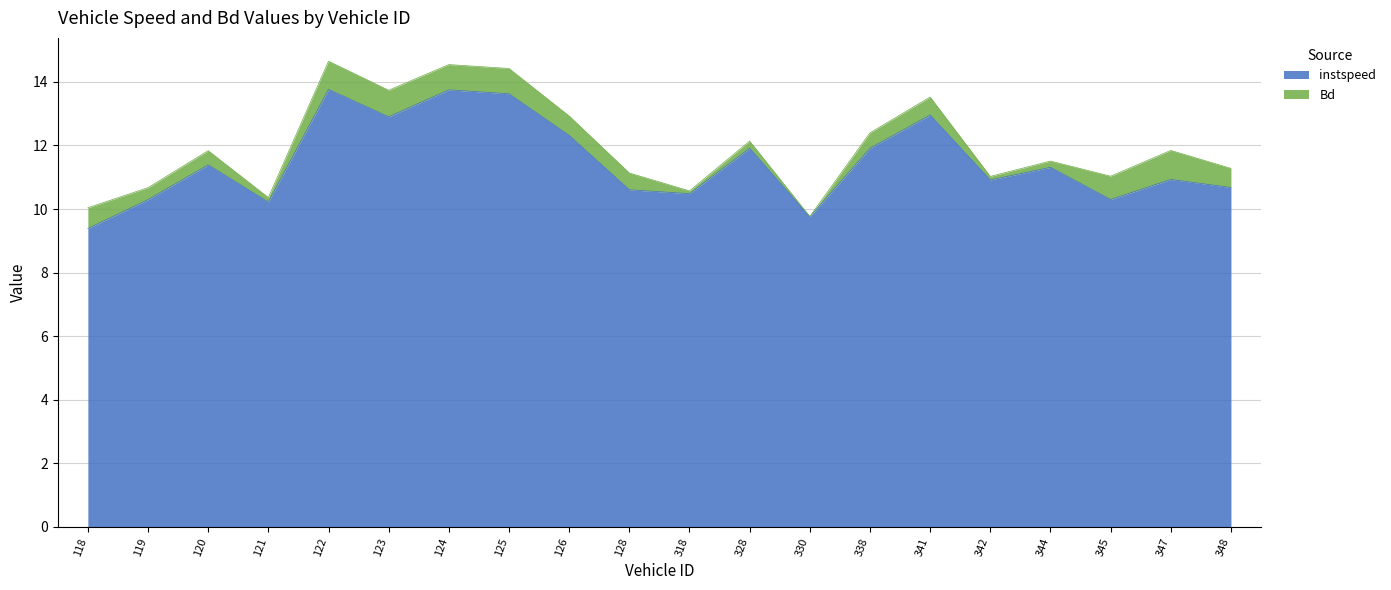

True or false: the data shows 10.3 at 345.

True